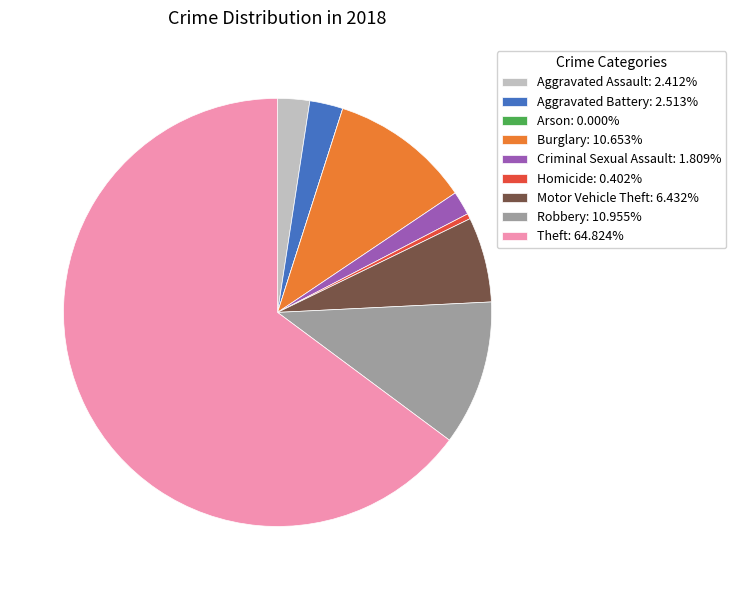

Does Theft: 64.824% account for over 50% of the chart?

Yes